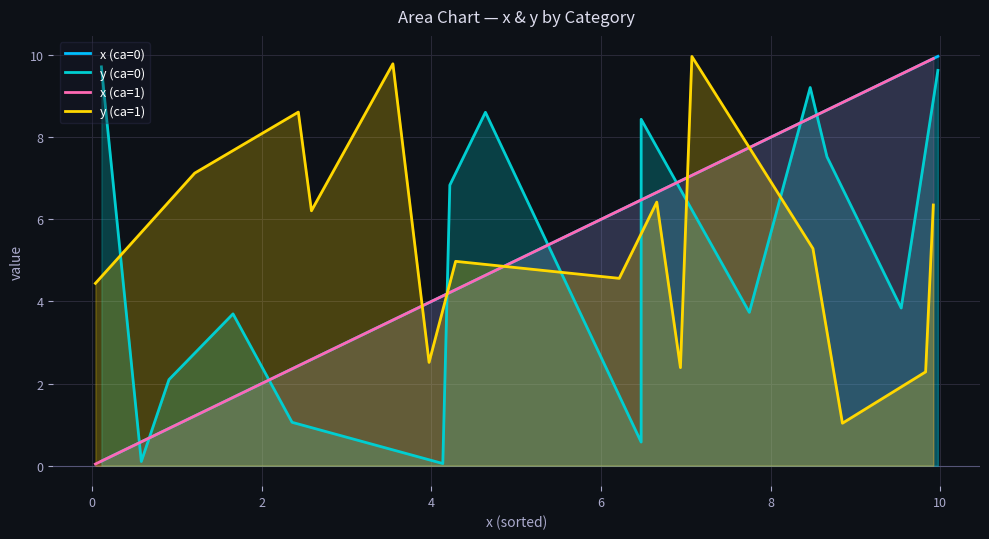

How many lines are shown in the chart?

4